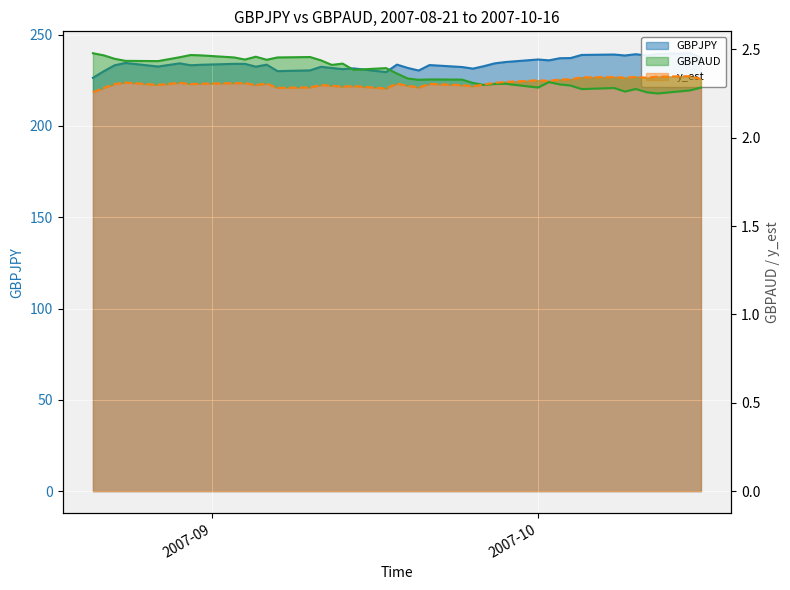

Where is GBPJPY nearest to the value 233?

2007-08-23